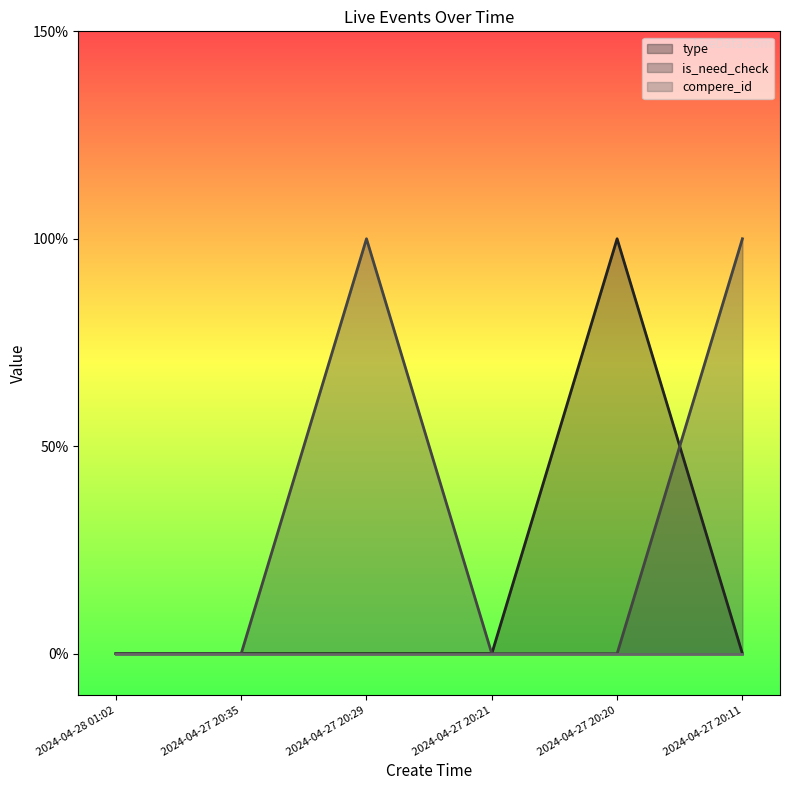

How many intersections are there between type and is_need_check?

1